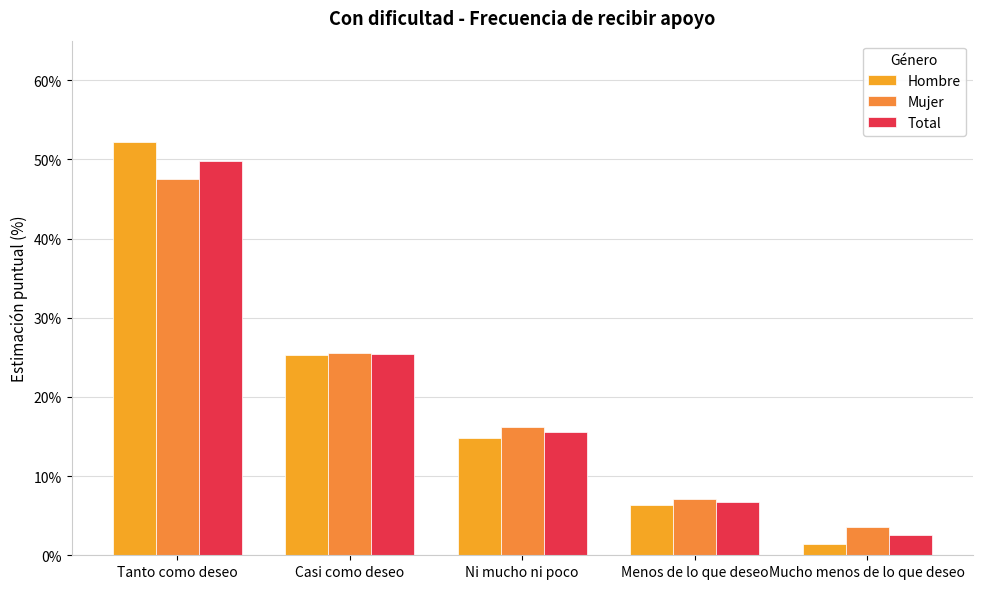

What is the difference between the maximum and second lowest values in the Mujer series?

0.4